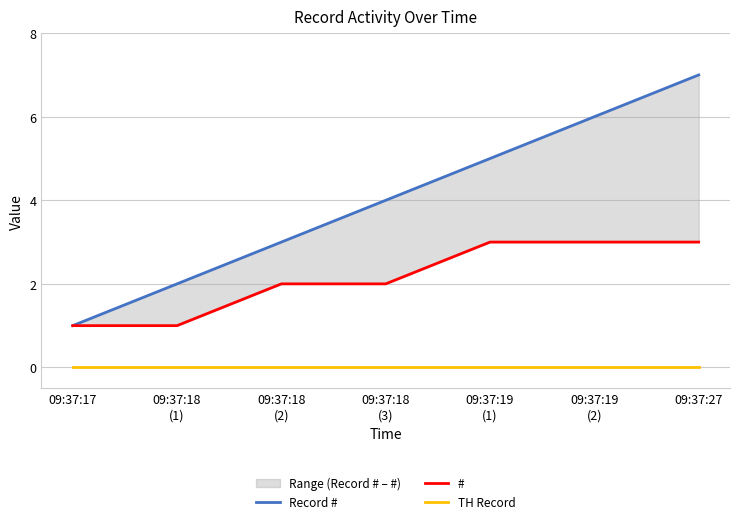

Reading left to right, transcribe all the data shown in this chart.

Record #: 09:37:17=1	09:37:18
(1)=2	09:37:18
(2)=3	09:37:18
(3)=4	09:37:19
(1)=5	09:37:19
(2)=6	09:37:27=7
#: 09:37:17=1	09:37:18
(1)=1	09:37:18
(2)=2	09:37:18
(3)=2	09:37:19
(1)=3	09:37:19
(2)=3	09:37:27=3
TH Record: 09:37:17=0	09:37:18
(1)=0	09:37:18
(2)=0	09:37:18
(3)=0	09:37:19
(1)=0	09:37:19
(2)=0	09:37:27=0